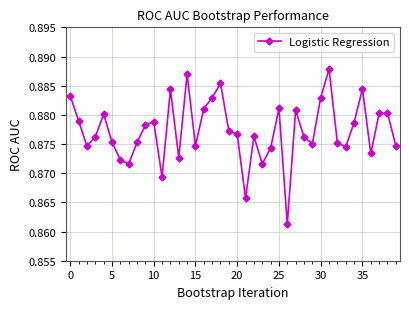

What is the sum of all values?

35.1